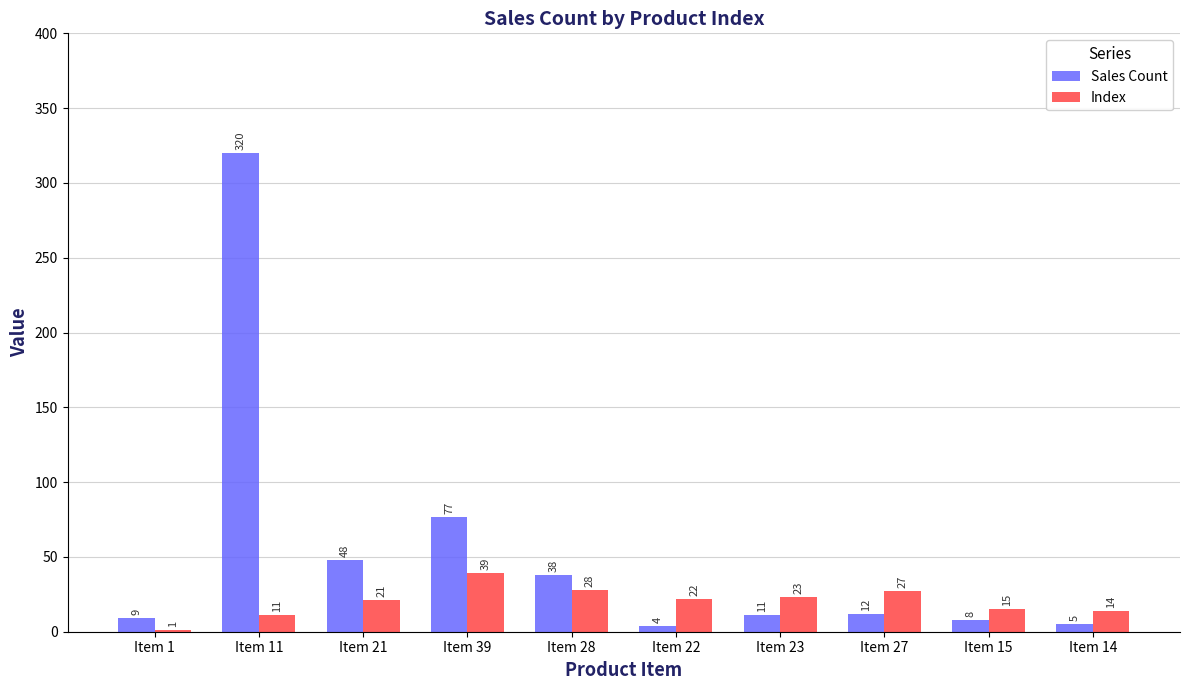

The value of Index at Item 11 is 11. True or false?

True